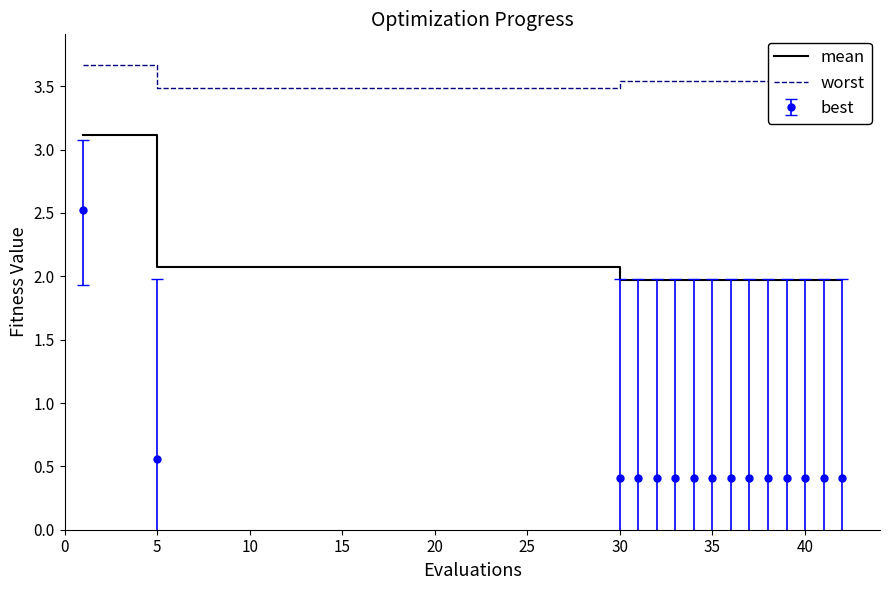

What is the maximum value for mean?

3.1